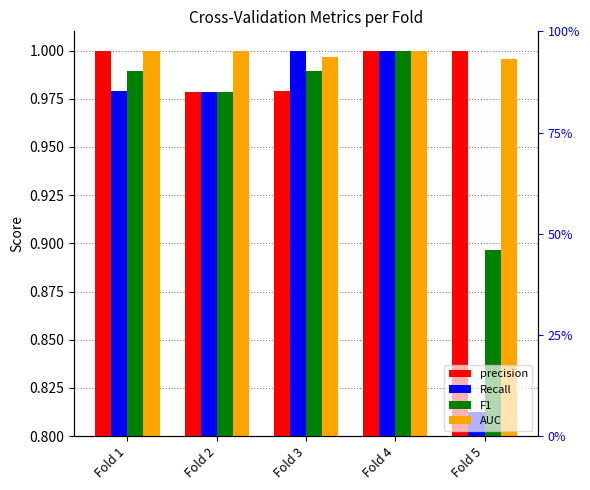

Reading left to right, transcribe all the data shown in this chart.

precision: Fold 1=1.0	Fold 2=1.0	Fold 3=1.0	Fold 4=1.0	Fold 5=1.0
Recall: Fold 1=1.0	Fold 2=1.0	Fold 3=1.0	Fold 4=1.0	Fold 5=0.8
F1: Fold 1=1.0	Fold 2=1.0	Fold 3=1.0	Fold 4=1.0	Fold 5=0.9
AUC: Fold 1=1.0	Fold 2=1.0	Fold 3=1.0	Fold 4=1.0	Fold 5=1.0